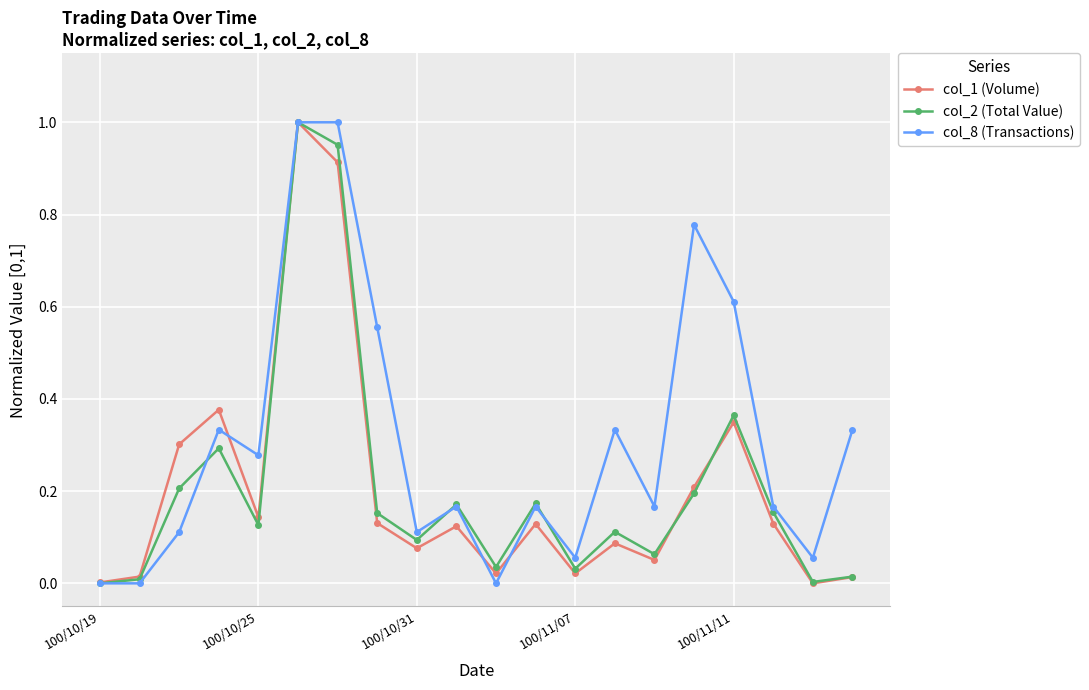

True or false: col_2 (Total Value) has more than 1 interior local peaks.

True